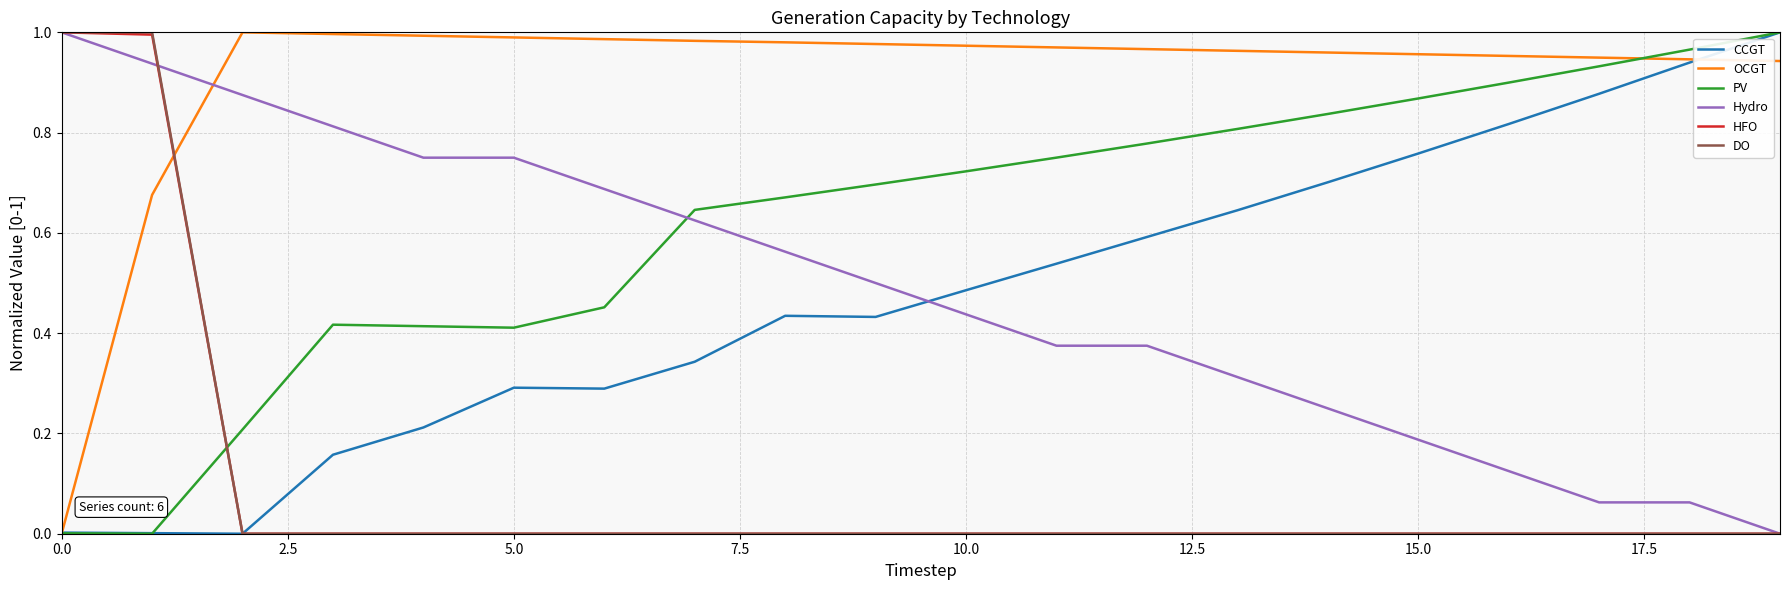

How many lines are shown in the chart?

6